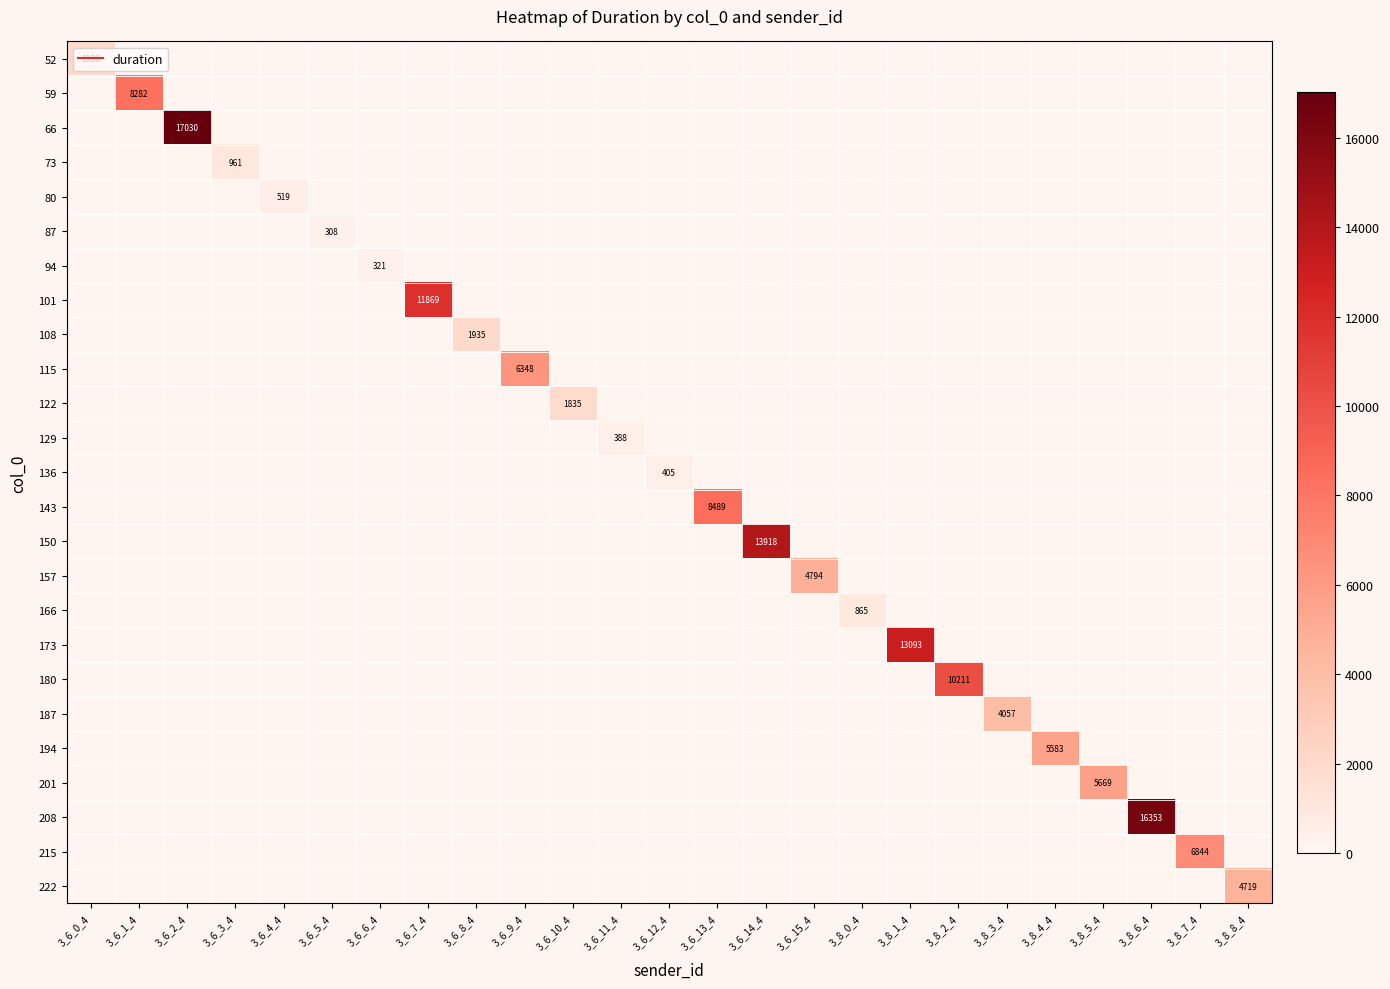

How many positive values does the 59 series have?

1